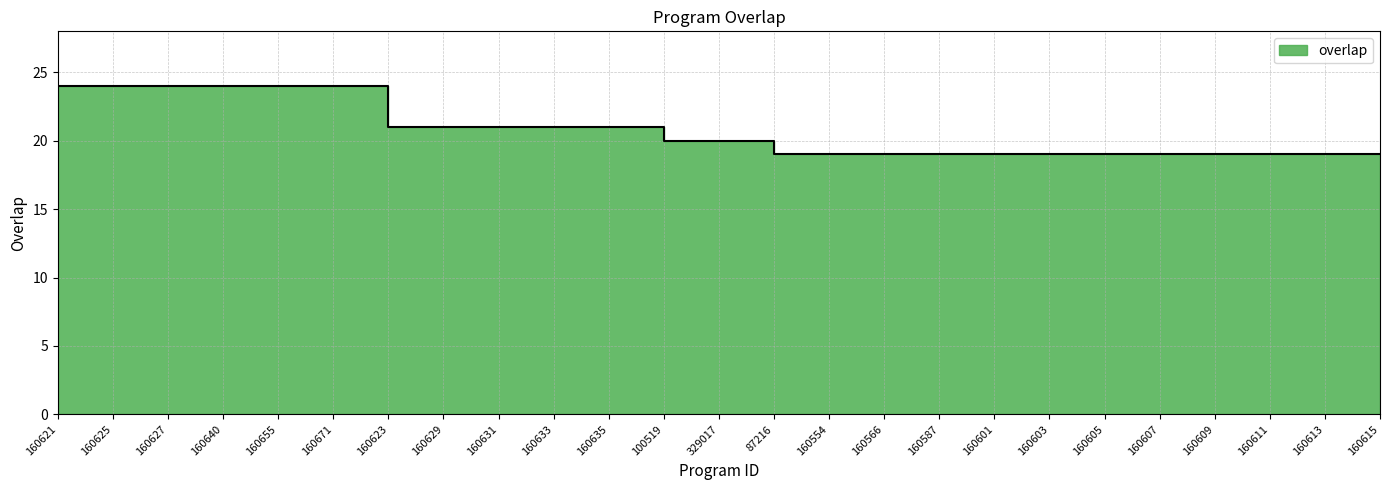

The value at 160627 is 24. True or false?

True